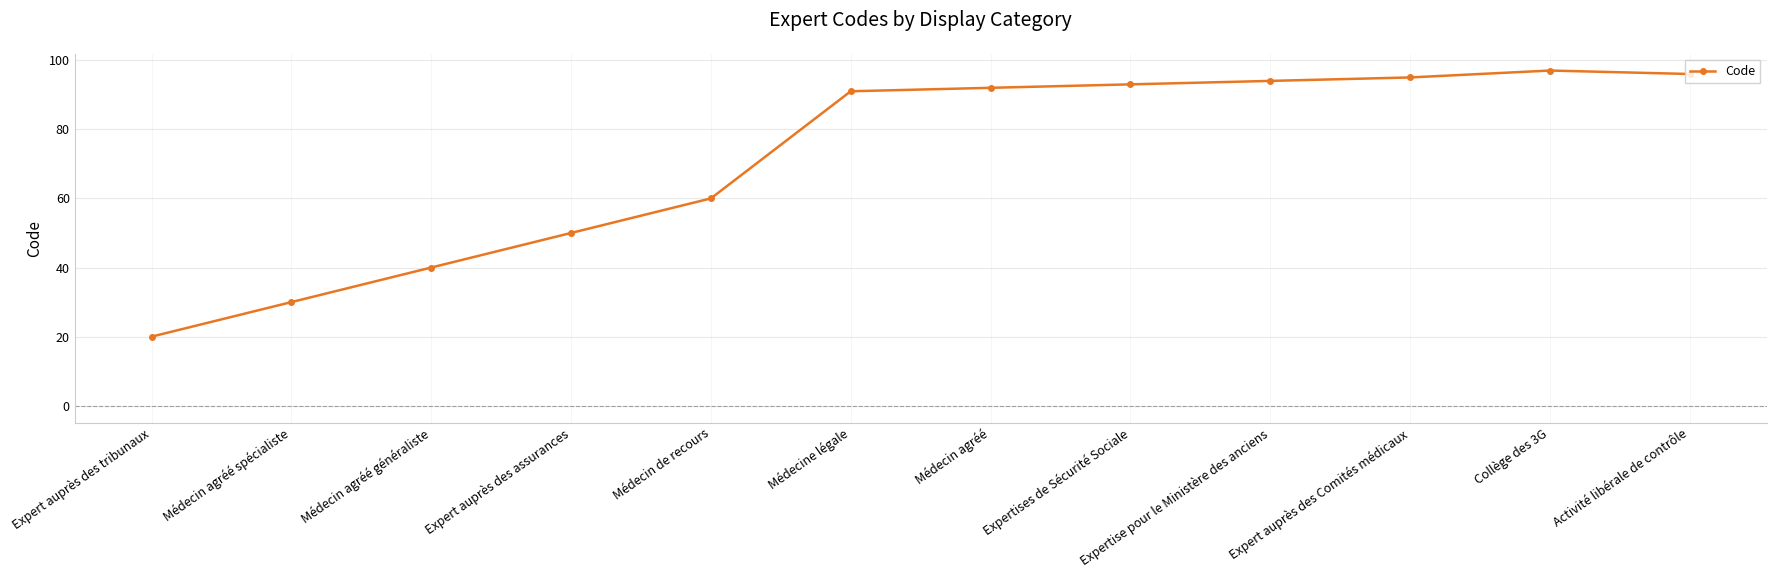

What is the difference between the maximum and minimum values?

77